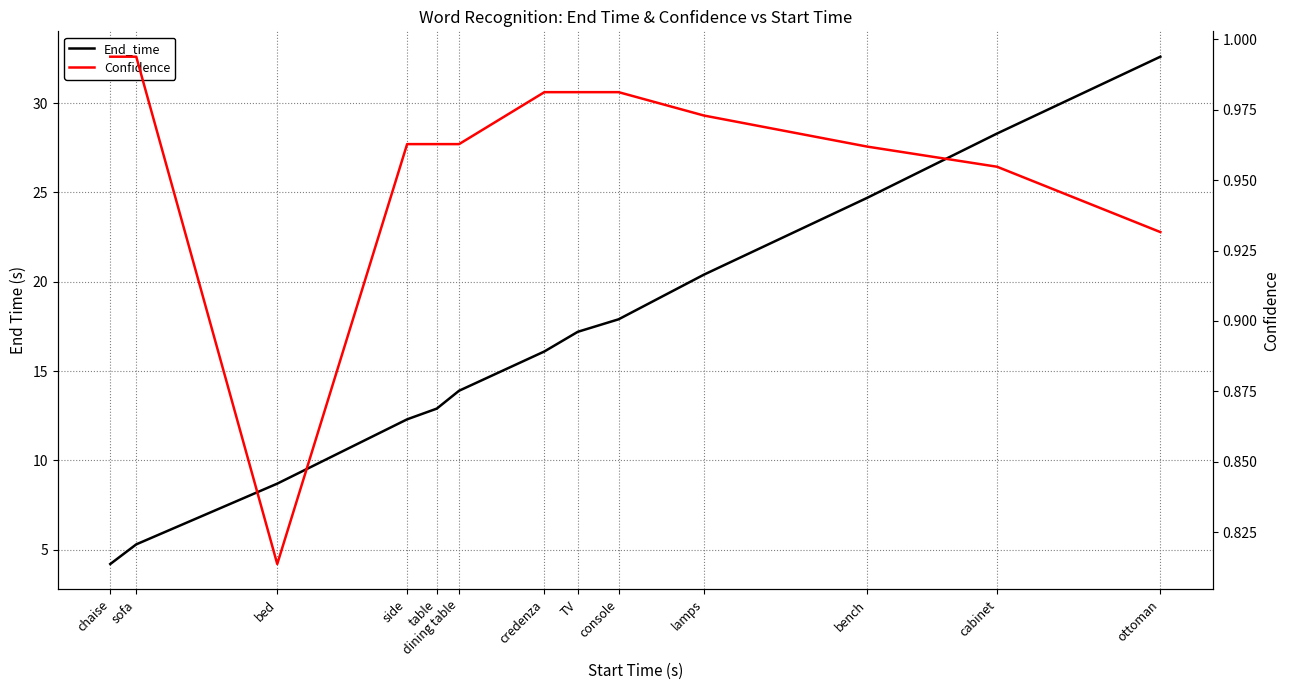

Which series has the widest spread of values?

End_time